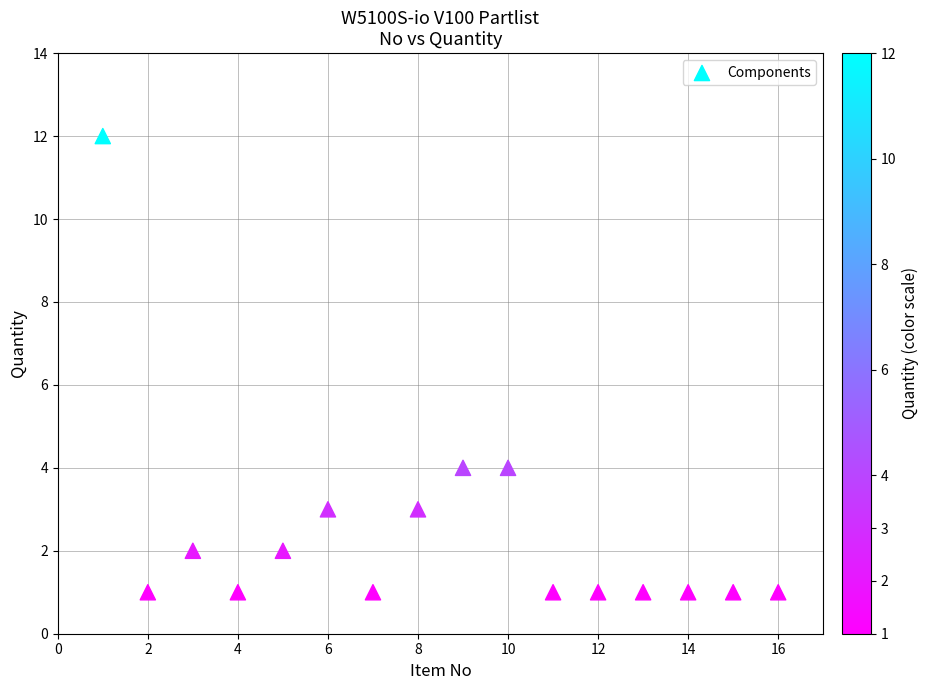

What is the range of X values (max minus min)?

15